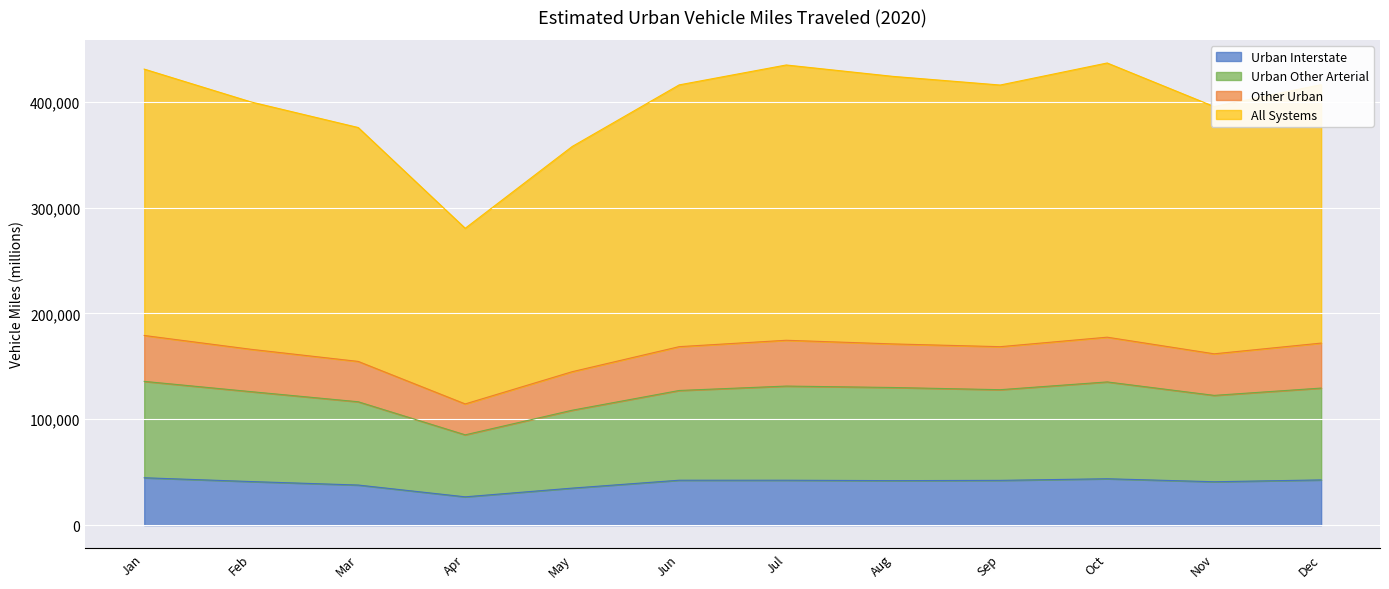

True or false: Urban Other Arterial and Other Urban cross at least once.

False